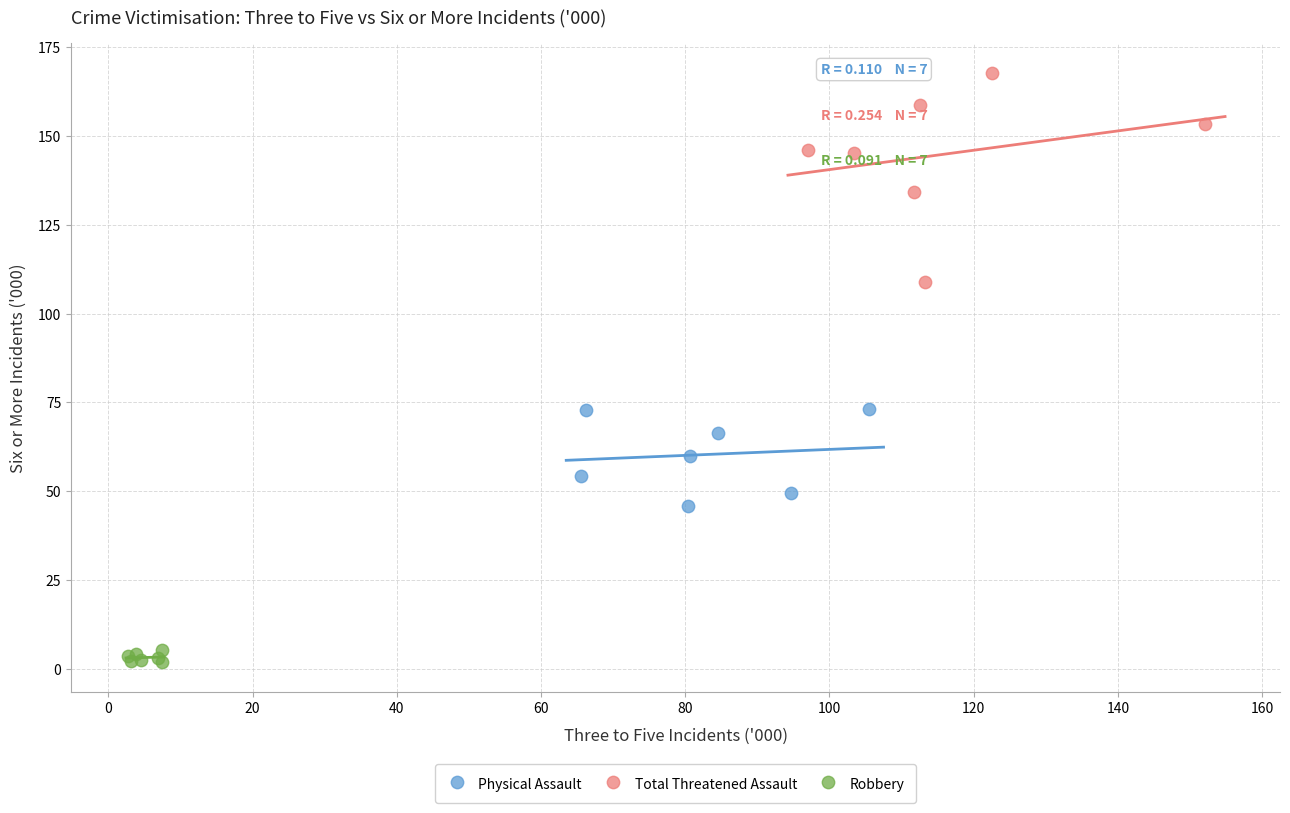

Which series has the largest Y range (max minus min)?

Total Threatened Assault